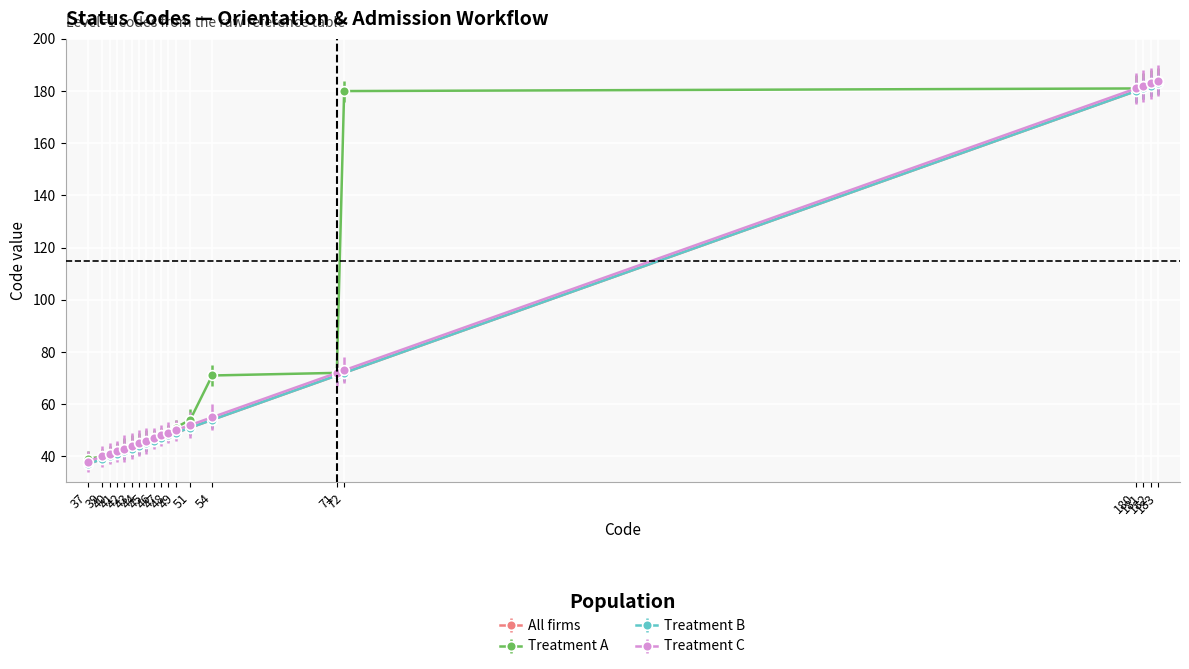

How many lines are shown in the chart?

4